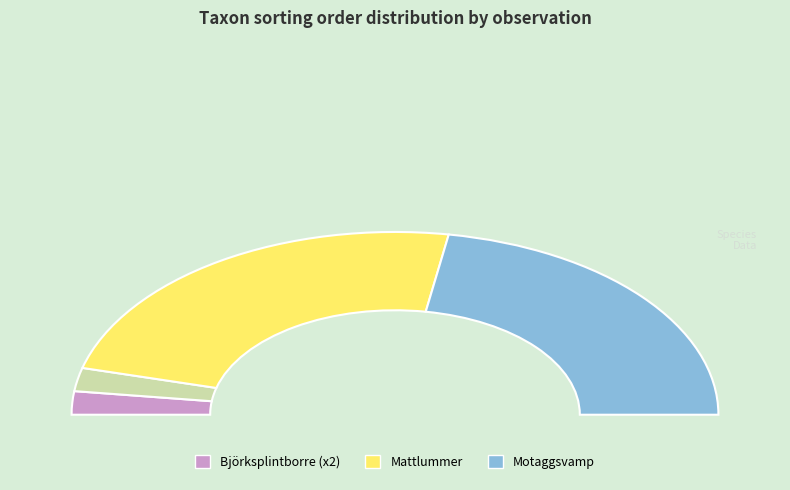

What is the change in value from Björksplintborre (104342629) to Mattlummer (104342657)?

+87155